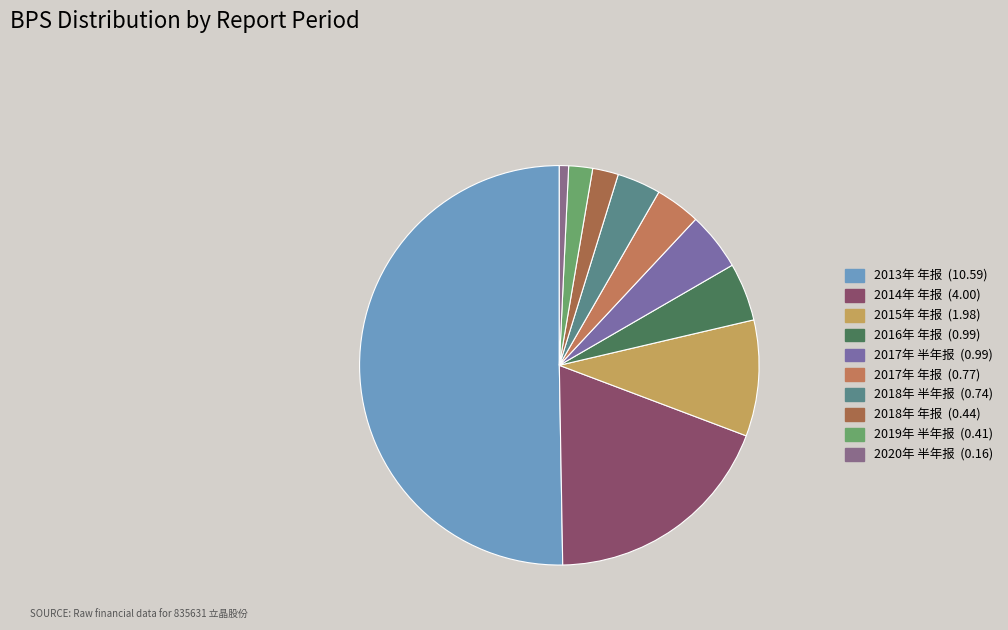

Between 2013年 年报 and 2016年 年报, which is larger?

2013年 年报